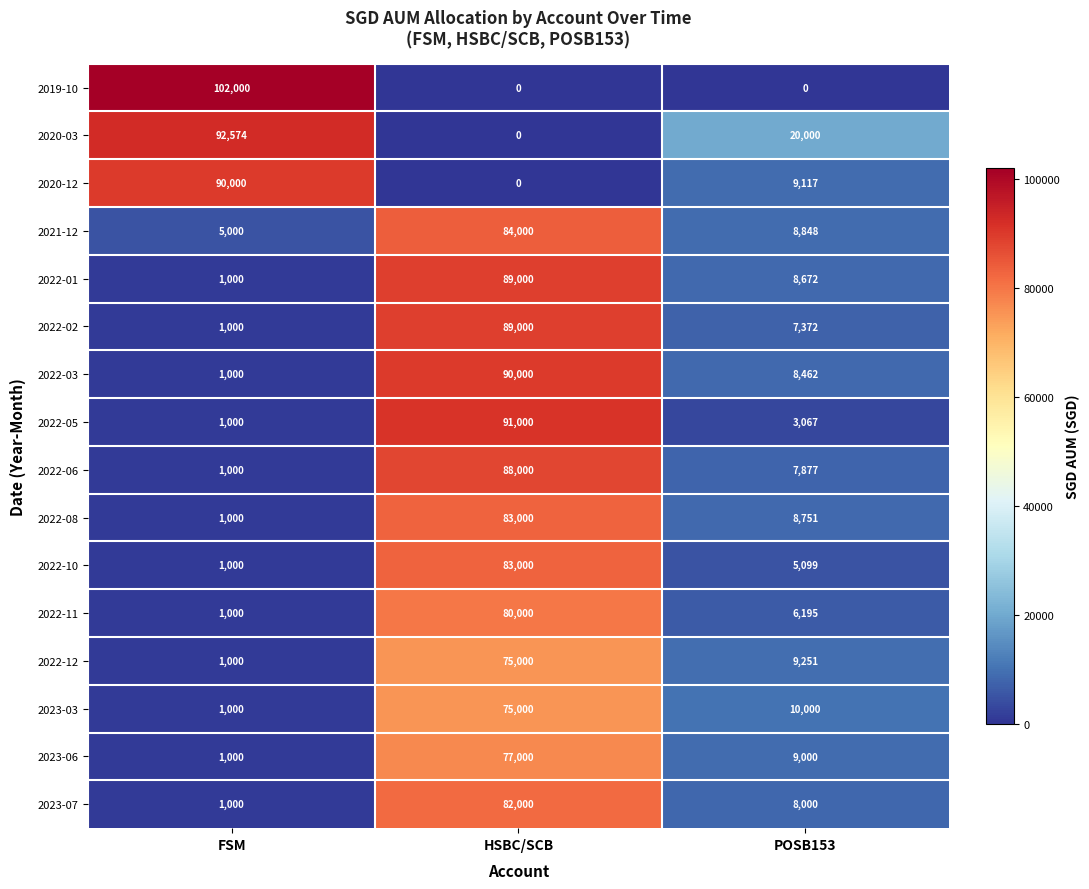

What is the maximum value for 2023-03?

75000